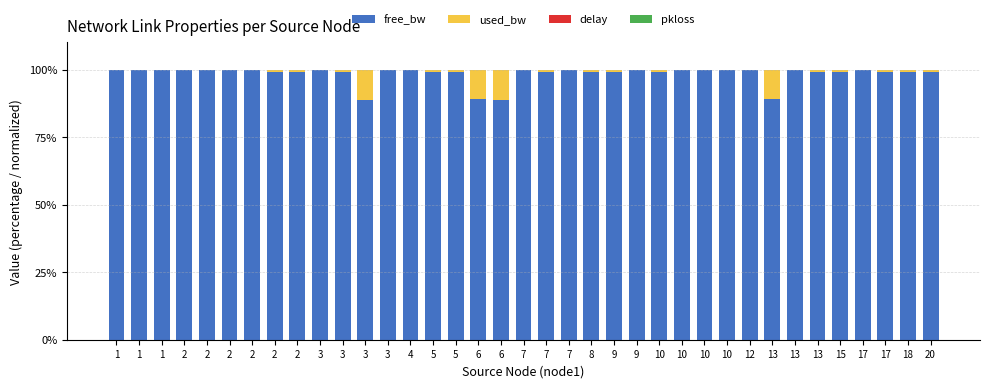

Which has a higher value, 5 or 7?

7